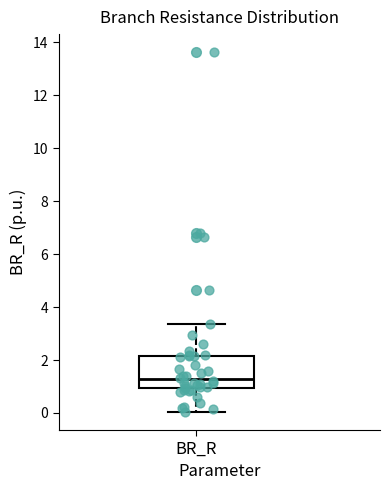

Read this box plot against the y-axis: the position of the median line, the range covered by the box, and the ends of both whiskers. The values are not printed on the chart, so give them approximately, as read against the axis.

median 1.2, box 1.0 to 2.2, whiskers 0.0 to 3.4